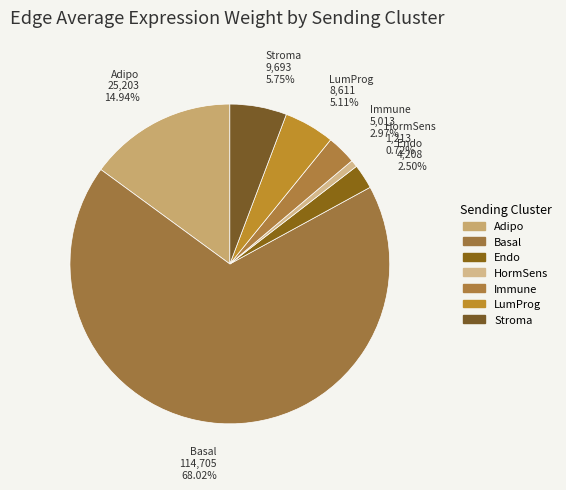

Between HormSens and Basal, which is larger?

Basal